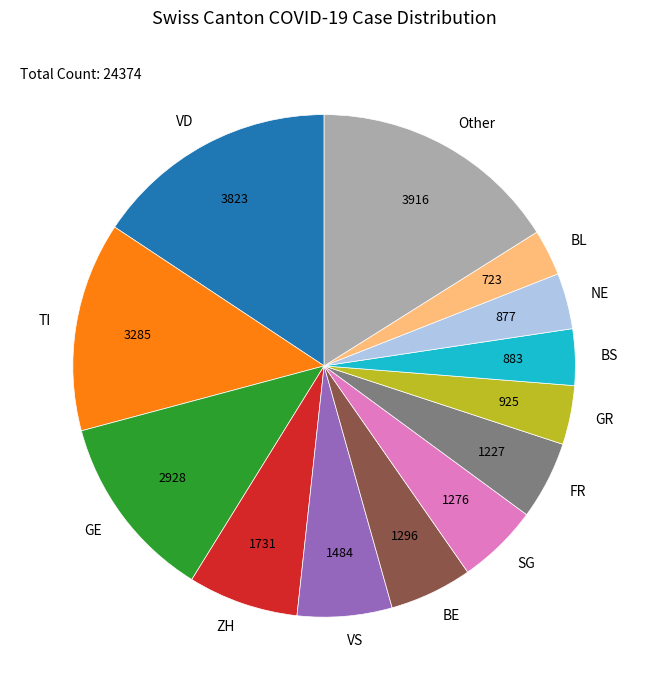

Does GR represent more than half of the total?

No